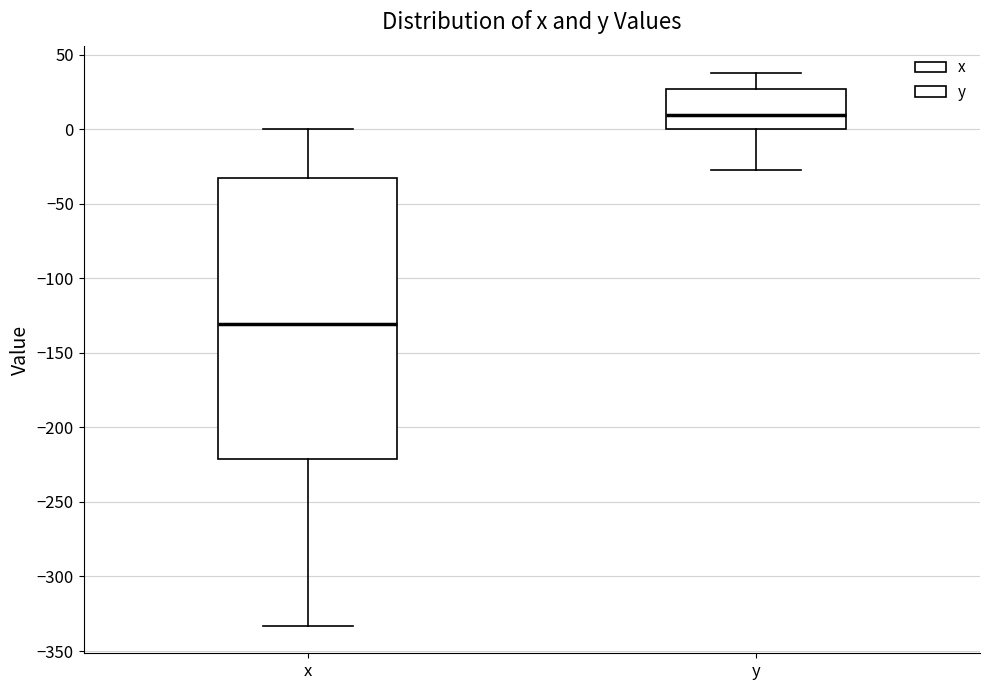

Reading left to right, transcribe this box plot: for each box, give where its median line is, the range the box spans, and where its two whiskers end, as read against the y-axis. The values are not printed on the chart, so give them approximately, as read against the axis.

x: median -130, box -220 to -35, whiskers -335 to 0
y: median 10, box 0 to 25, whiskers -25 to 40